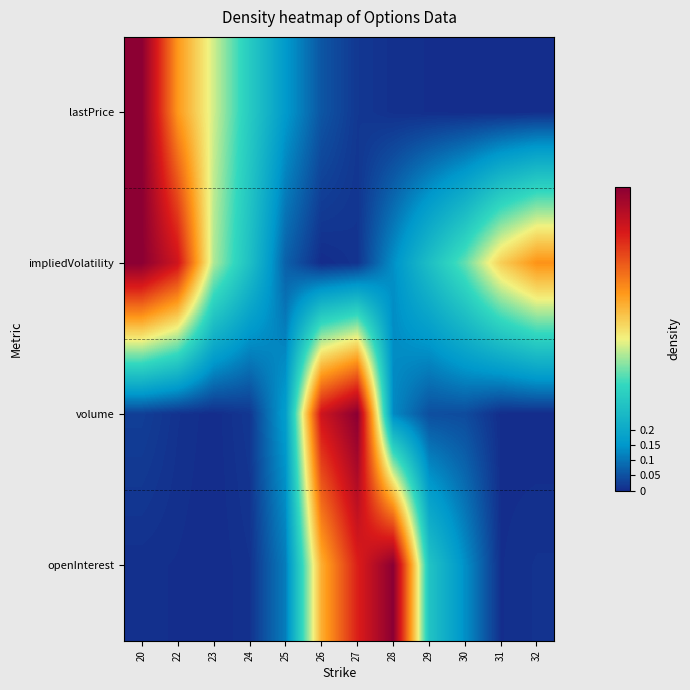

At how many categories does at least one series exceed 0?

12